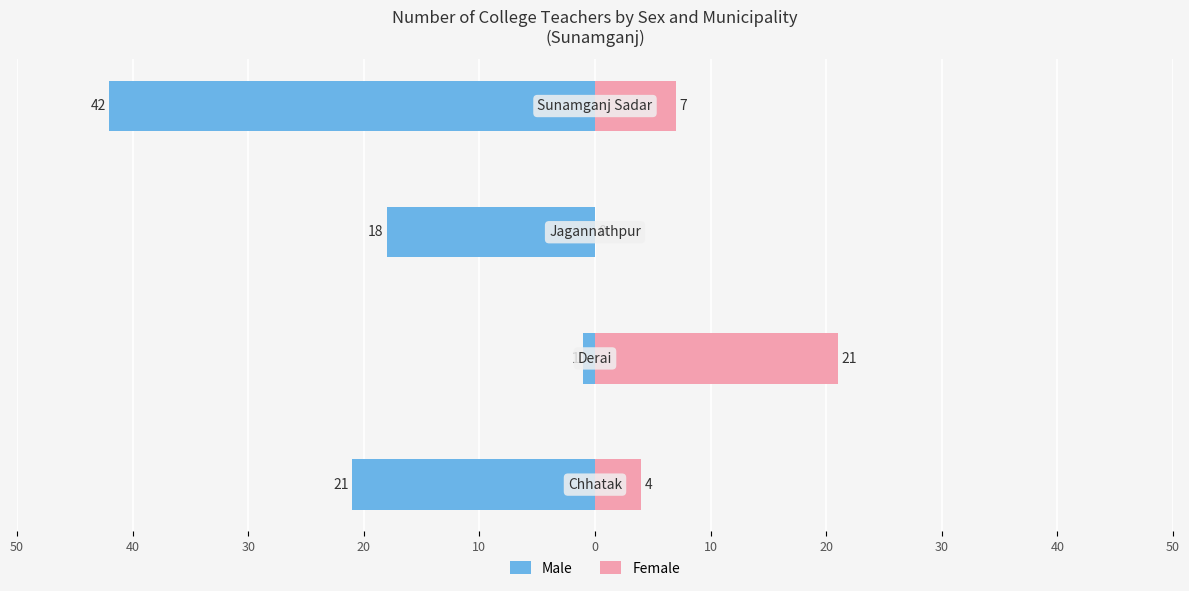

How many data points in Female are above 7?

1